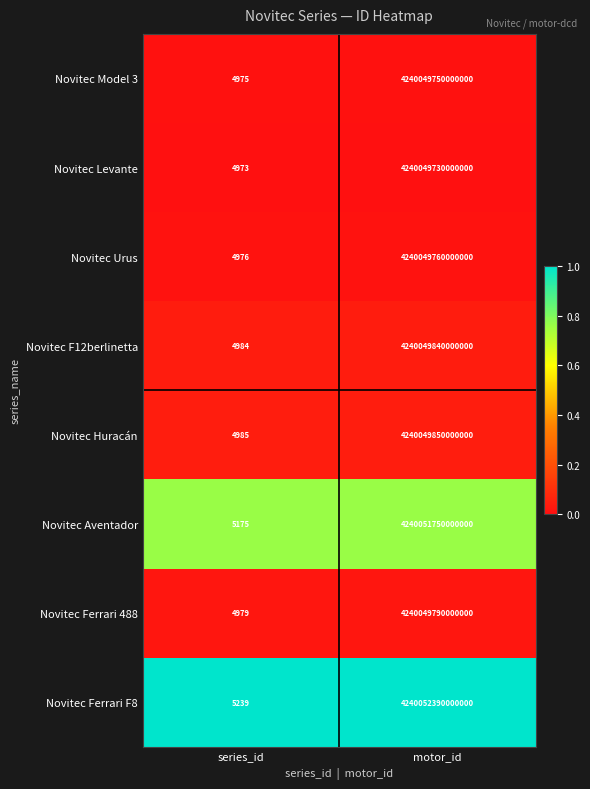

Rank the categories by Novitec Ferrari F8 value from lowest to highest.

series_id, motor_id